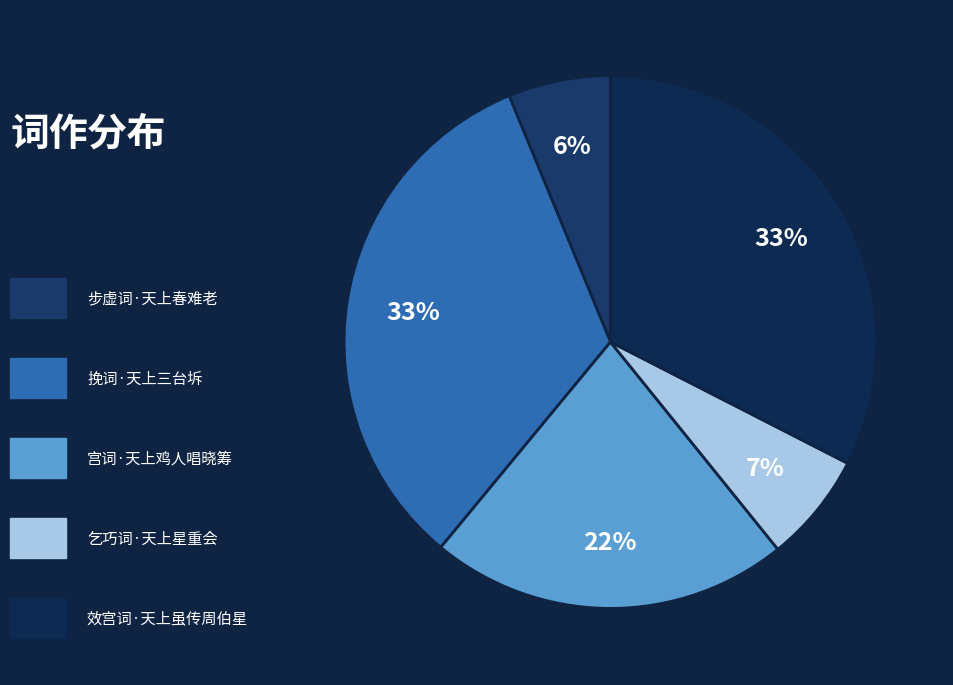

To the nearest percent, what is the difference between the largest and smallest slice percentages?

27%